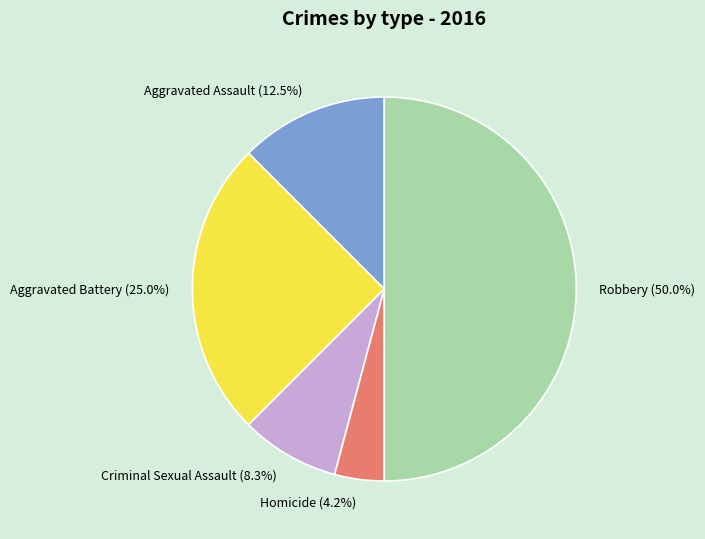

To the nearest percent, what is the combined percentage of Robbery and Homicide?

54%